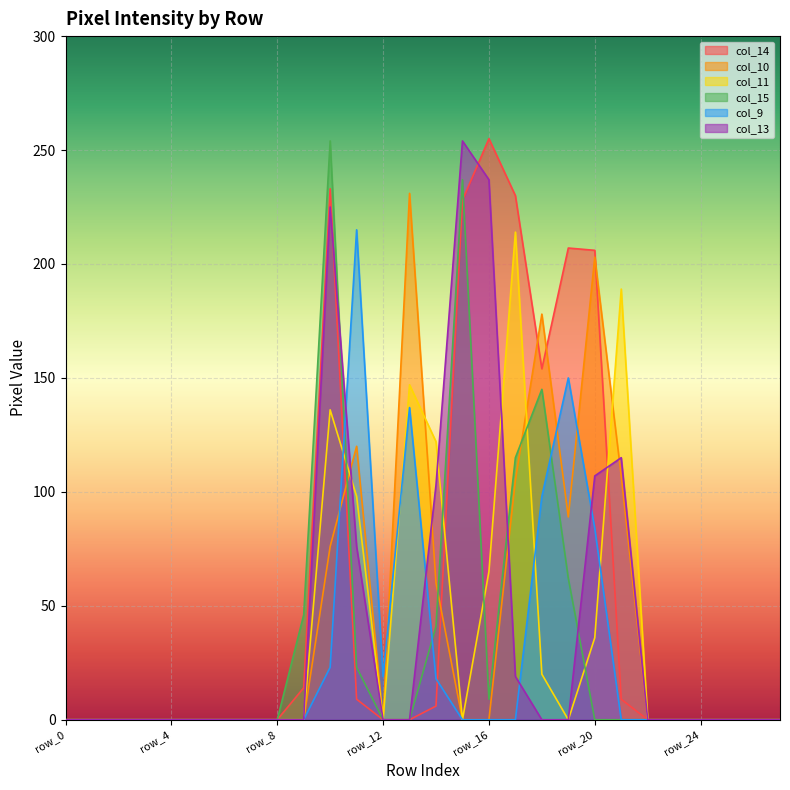

Which series changed the most between row_6 and row_26?

col_14